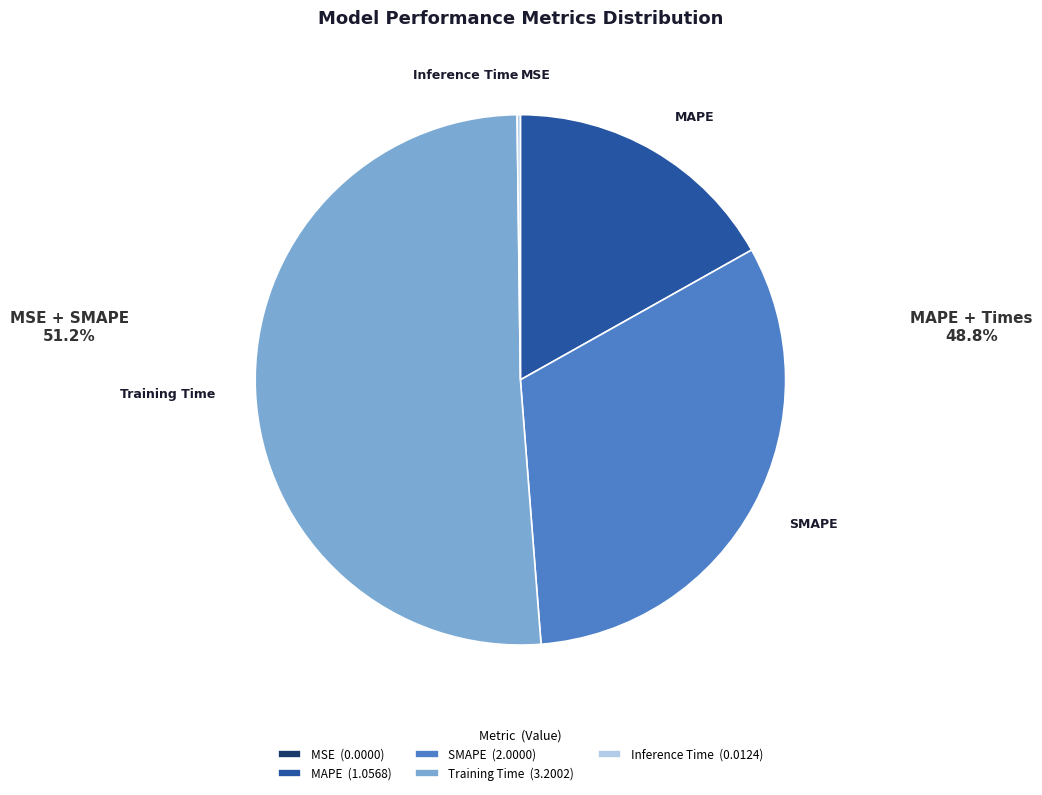

Does SMAPE represent more than half of the total?

No